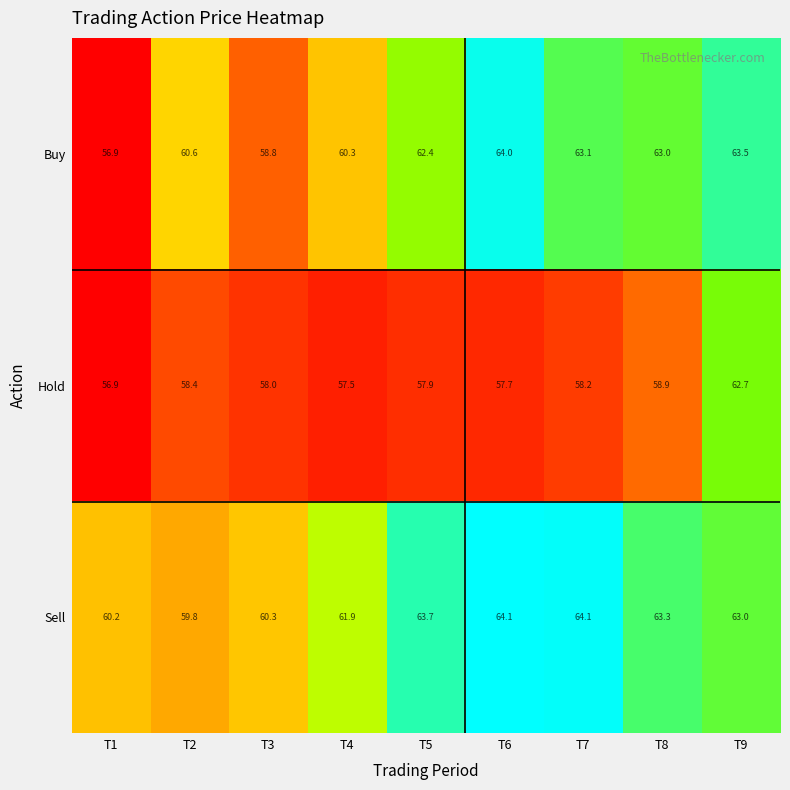

At which category is the sum across all series the highest?

T9